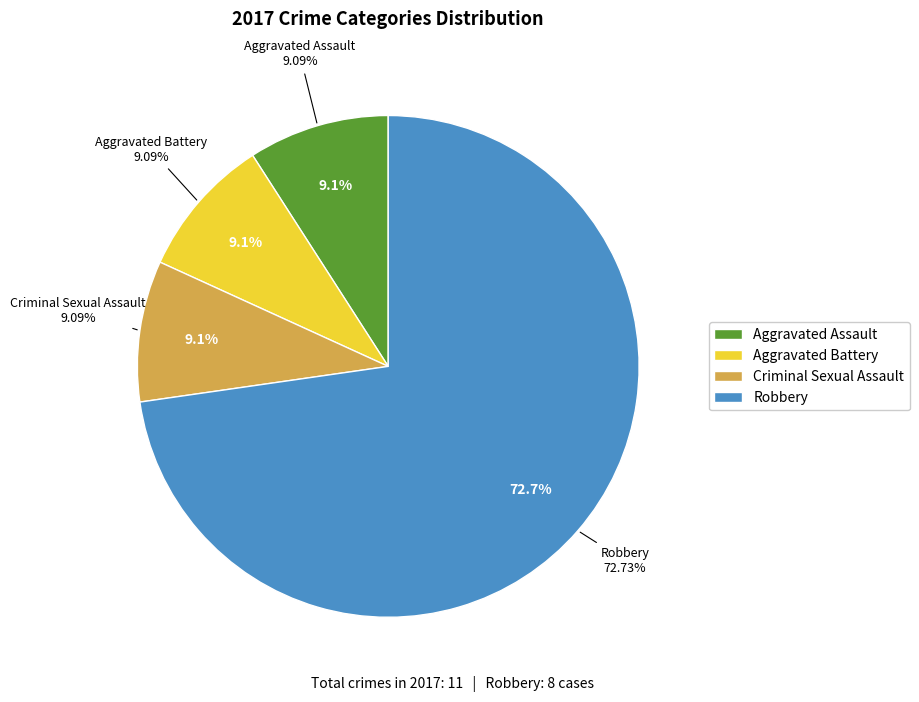

Rank the categories by value from lowest to highest.

Aggravated Assault, Aggravated Battery, Criminal Sexual Assault, Robbery